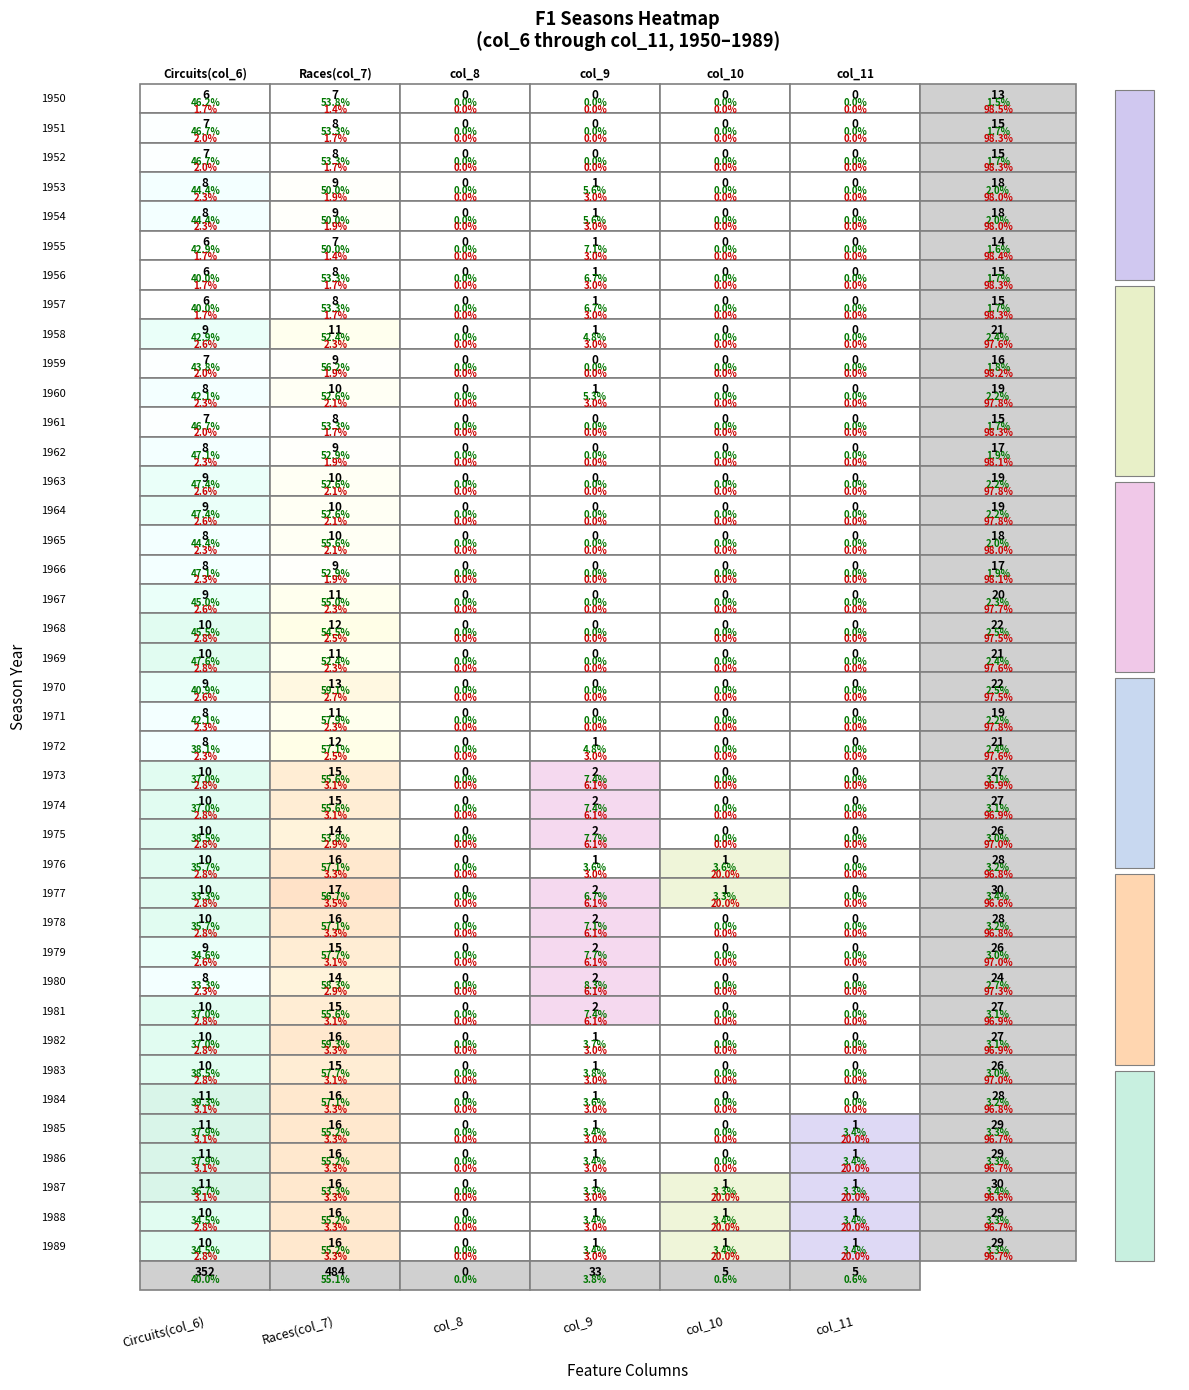

What is the total value across all series at 1961?

15